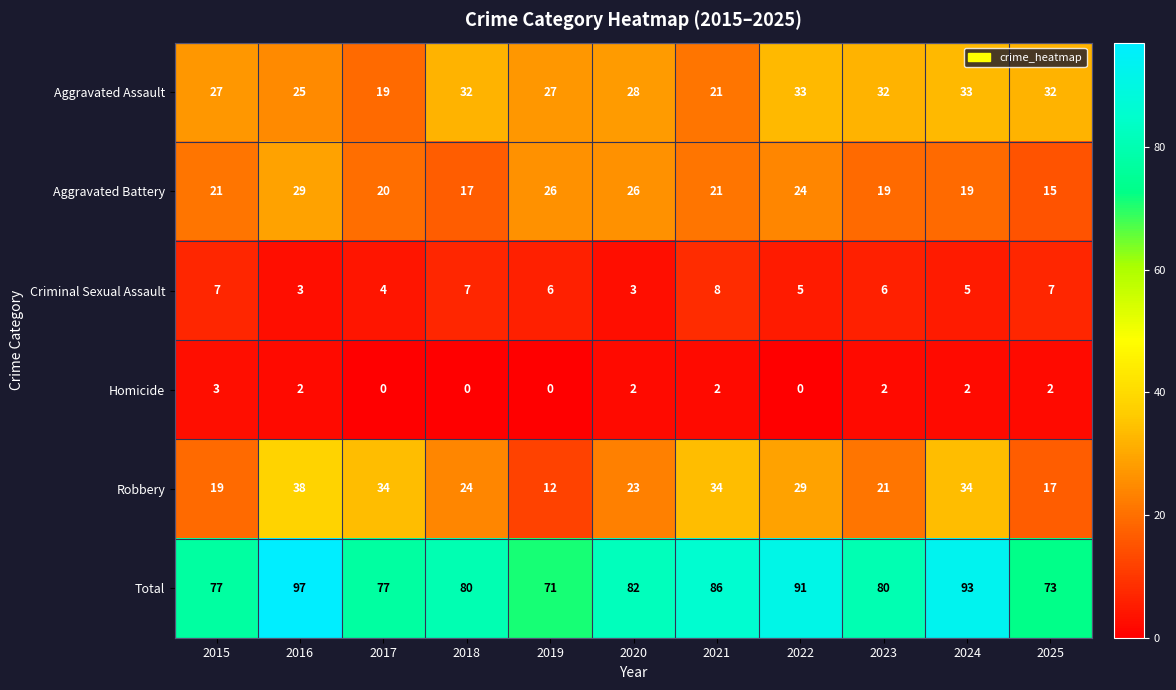

At 2025, list the series in order from largest to smallest.

Total, Aggravated Assault, Robbery, Aggravated Battery, Criminal Sexual Assault, Homicide